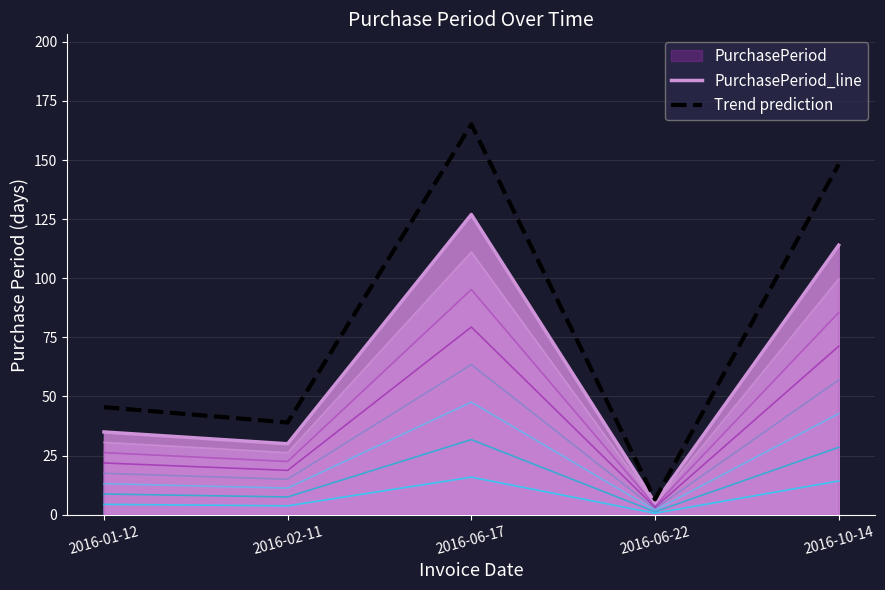

What is the difference between the PurchasePeriod_line values at 2016-06-17 and 2016-06-22?

122.0